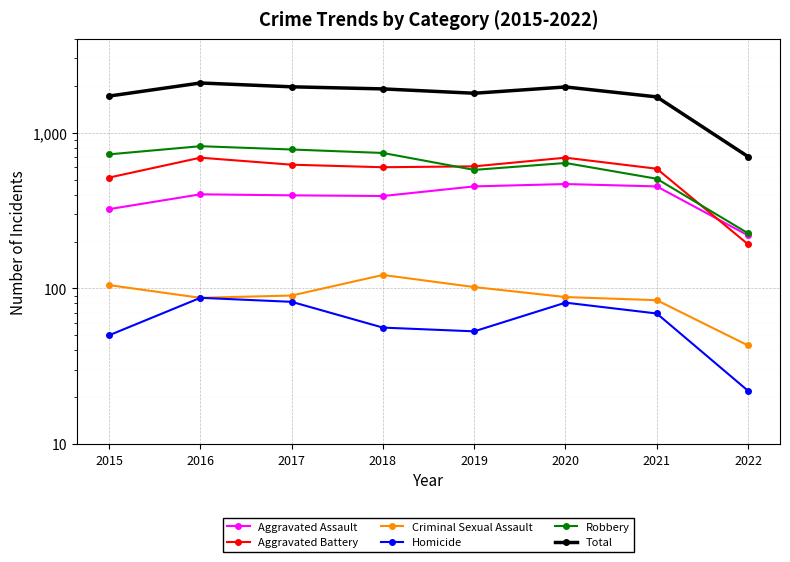

What is the difference between the highest and lowest values at 2022?

680